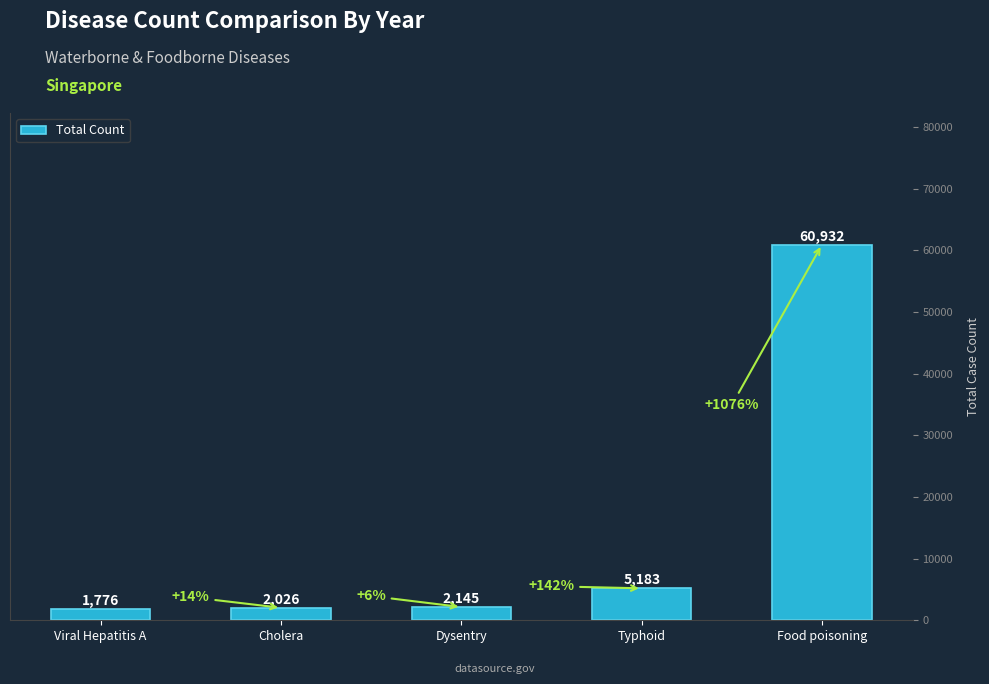

What is the difference between the maximum and minimum values?

59156